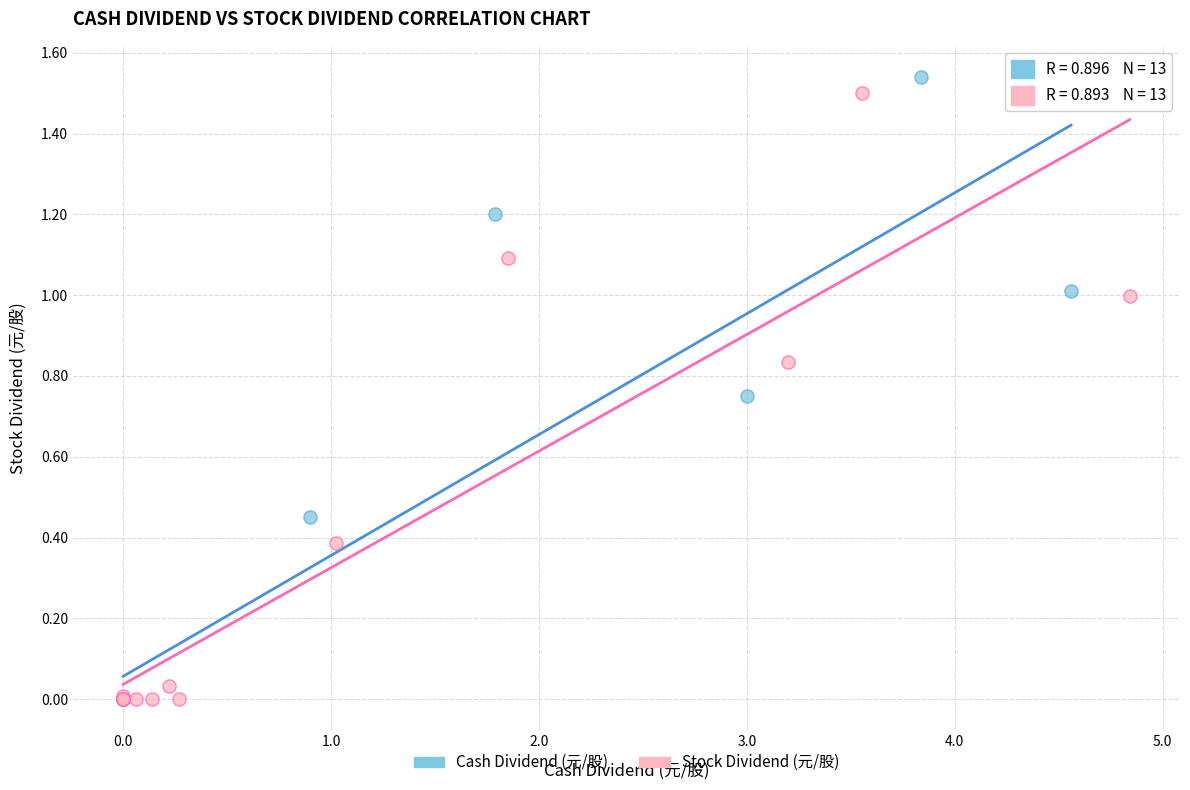

Which series has the largest Y range (max minus min)?

Cash Dividend (元/股)